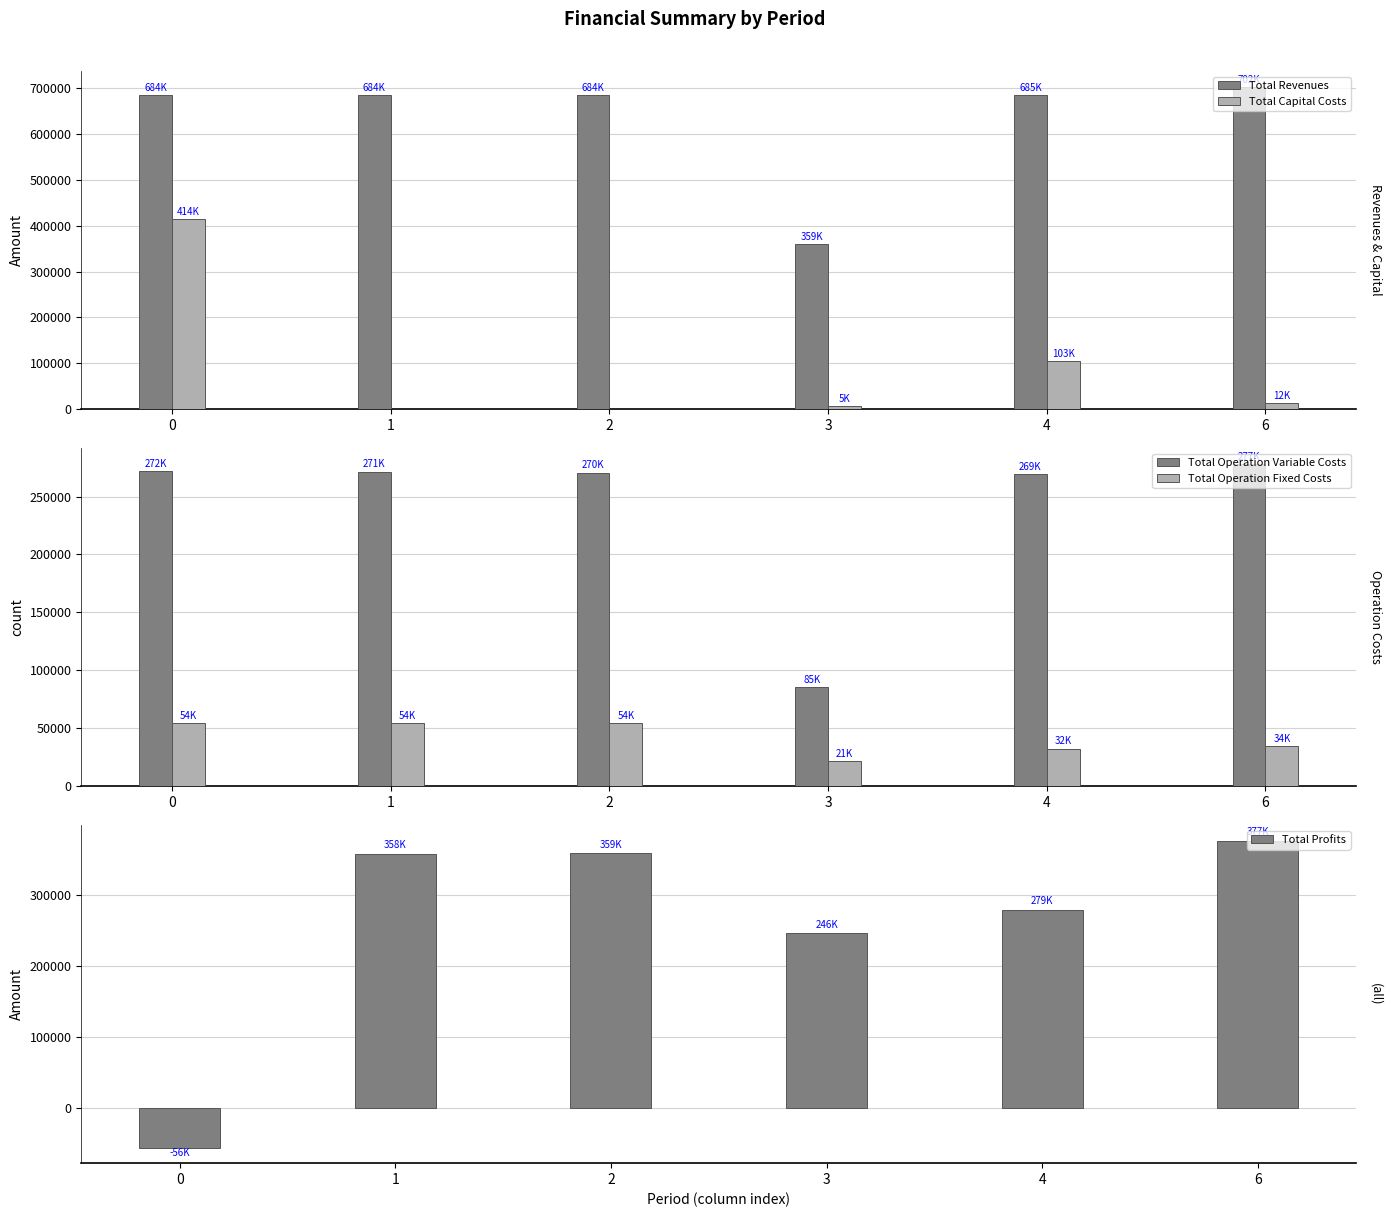

Which series changed the most between 1 and 3?

Total Revenues